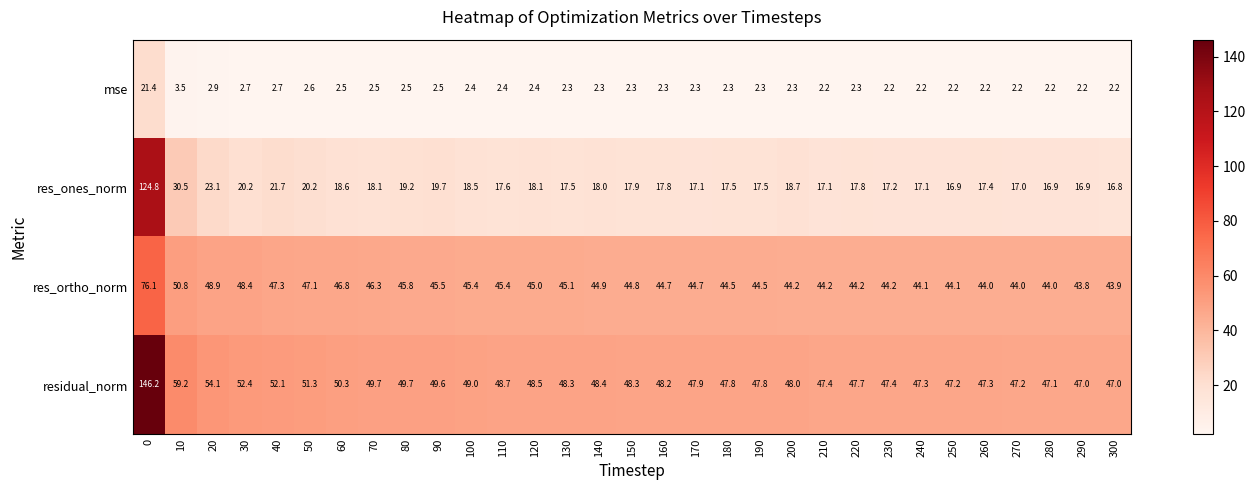

At how many categories does at least one series exceed 109?

1